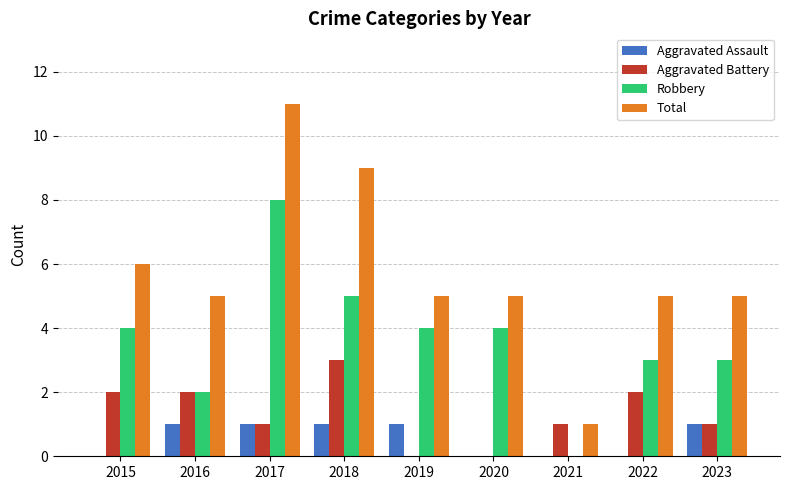

At which category does the chart reach its peak across all series?

2017